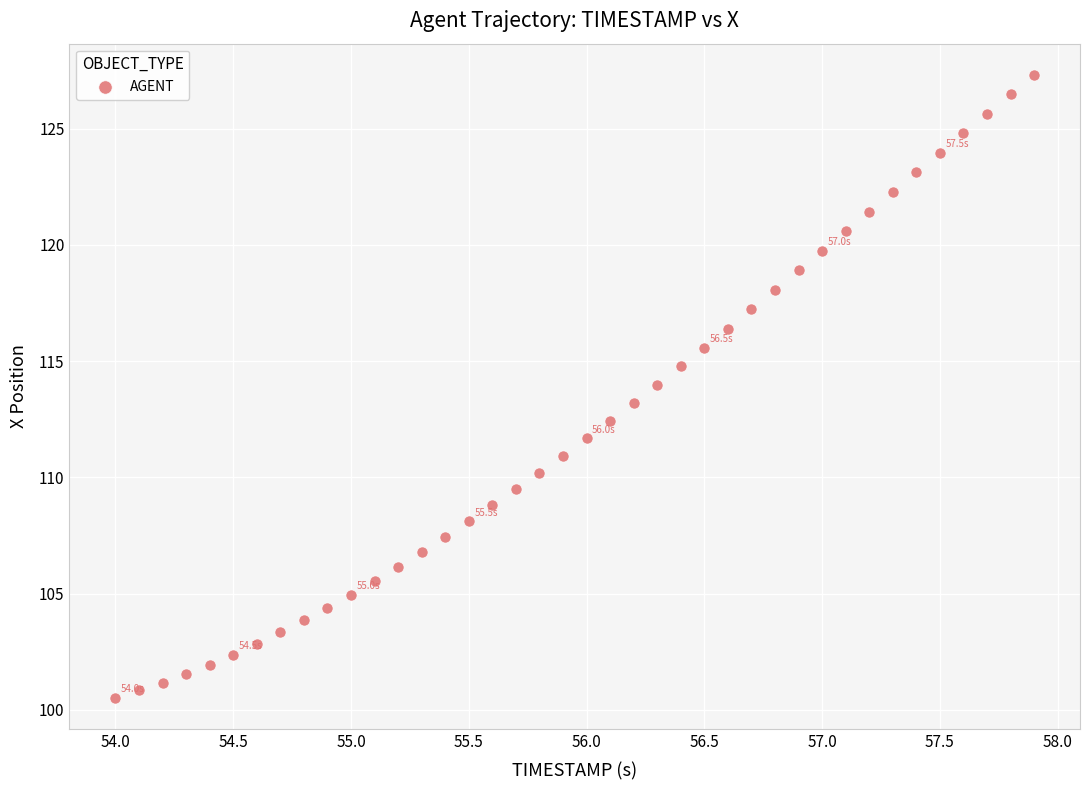

What is the range of X values (max minus min)?

3.9